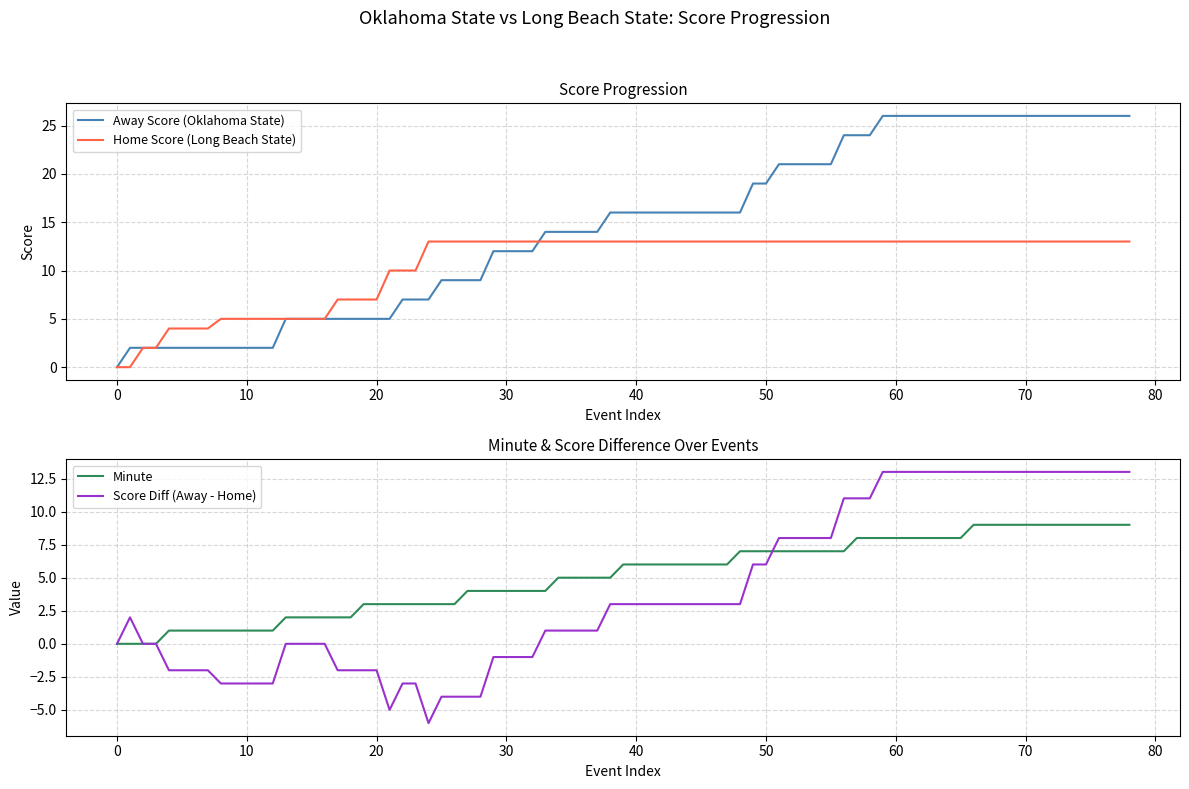

Does the chart display data point markers on the line(s)?

No